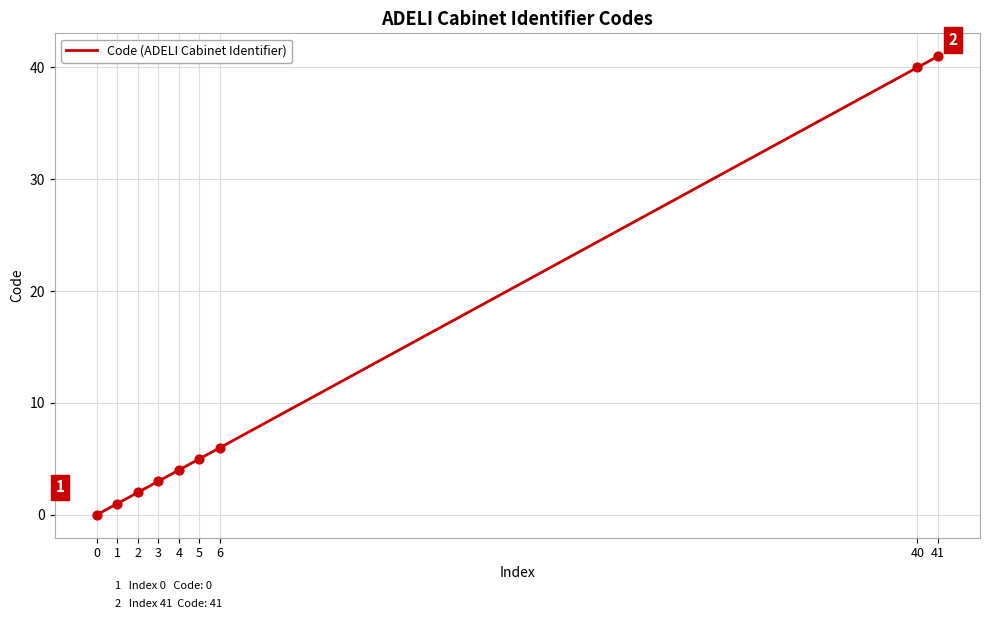

What is the change in value from 3 to 41?

+38